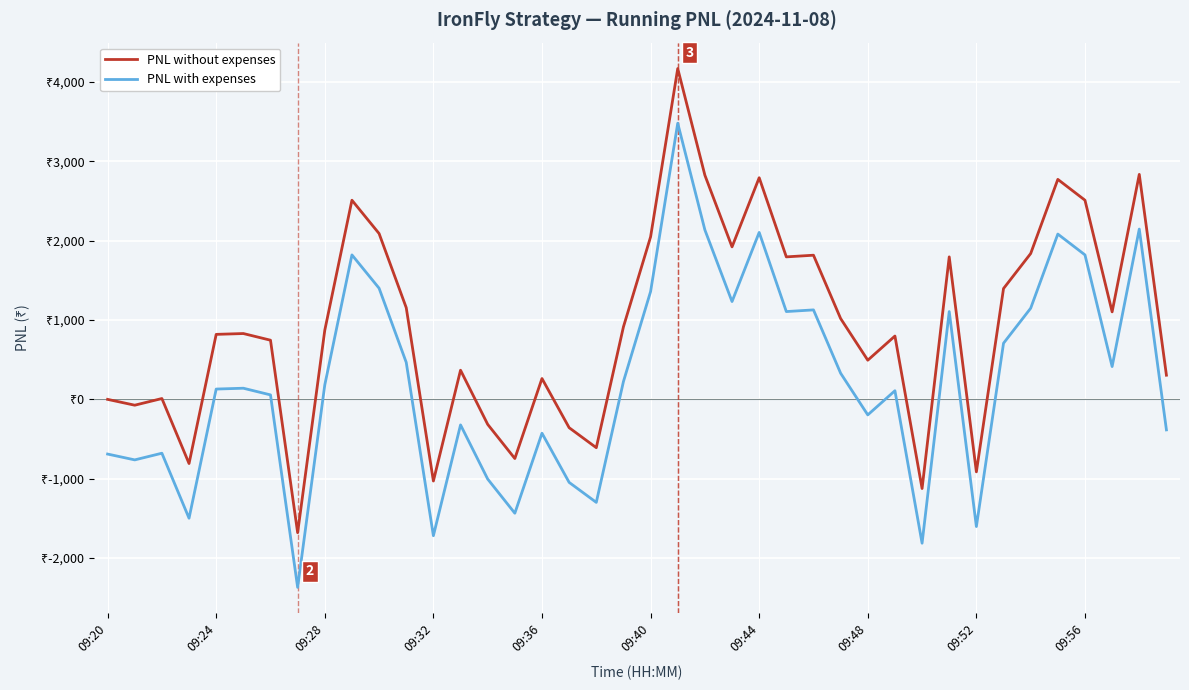

In PNL with expenses, how many points are higher than both neighbors (excluding endpoints)?

12